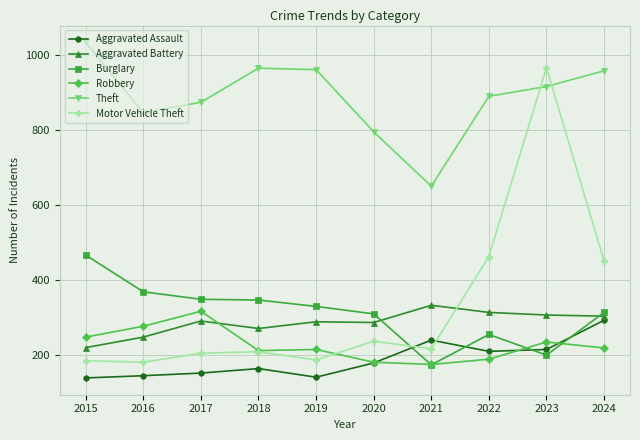

Rank the series by their maximum value, from lowest to highest.

Aggravated Assault, Robbery, Aggravated Battery, Burglary, Motor Vehicle Theft, Theft